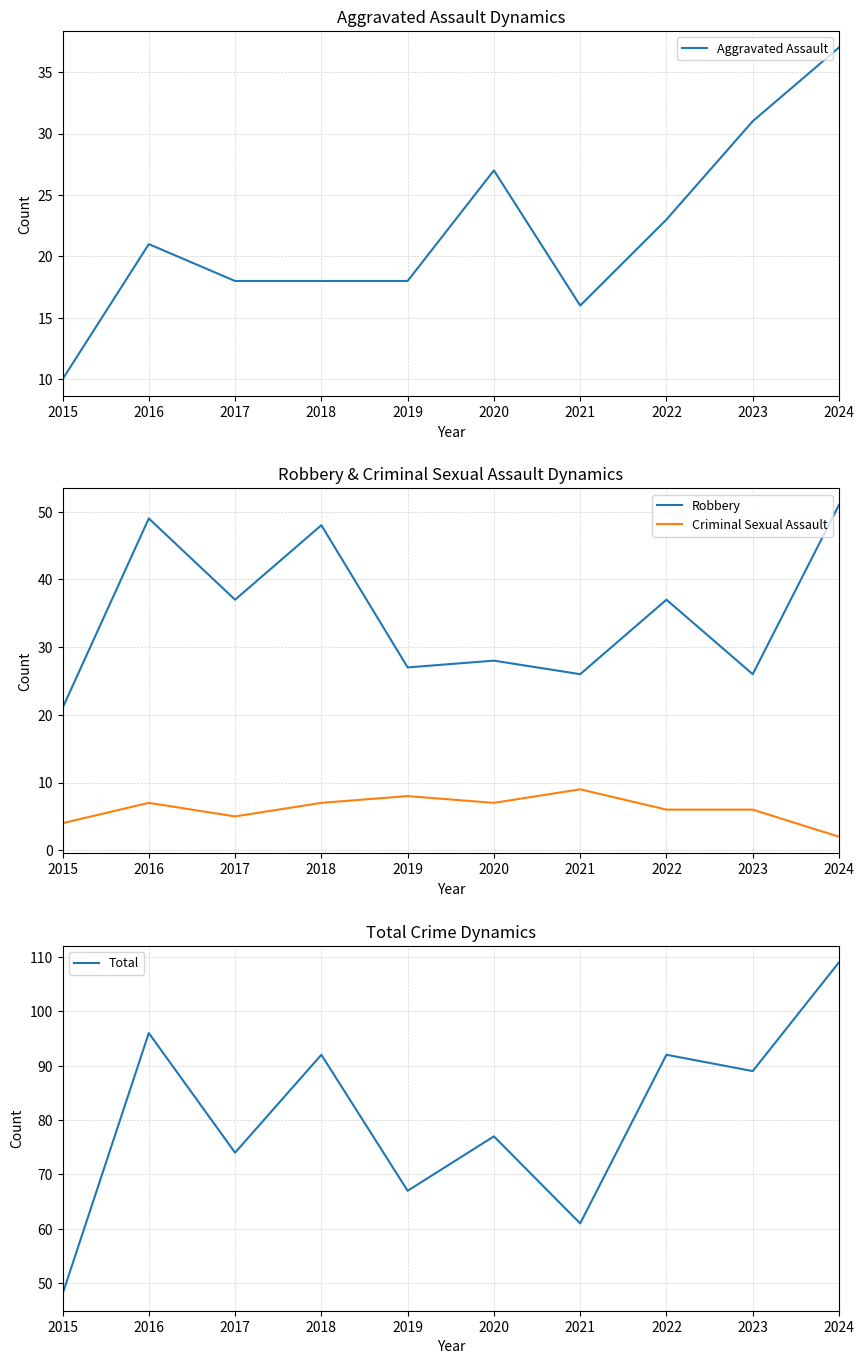

True or false: Robbery has a value of 51 at 2024.

True